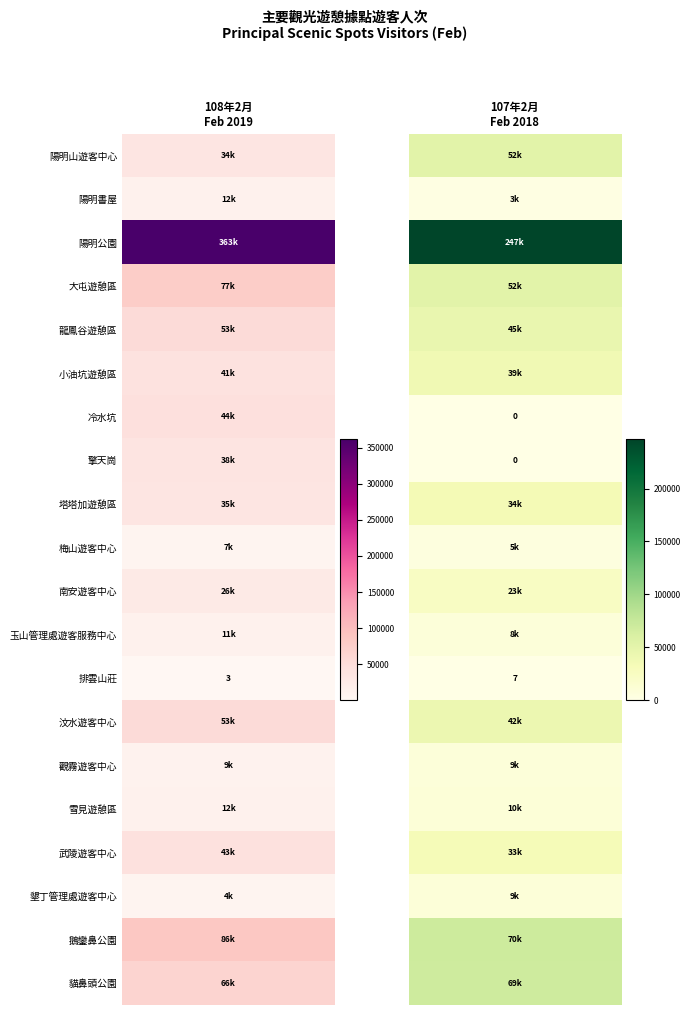

Between 1 and 0, which is larger?

1